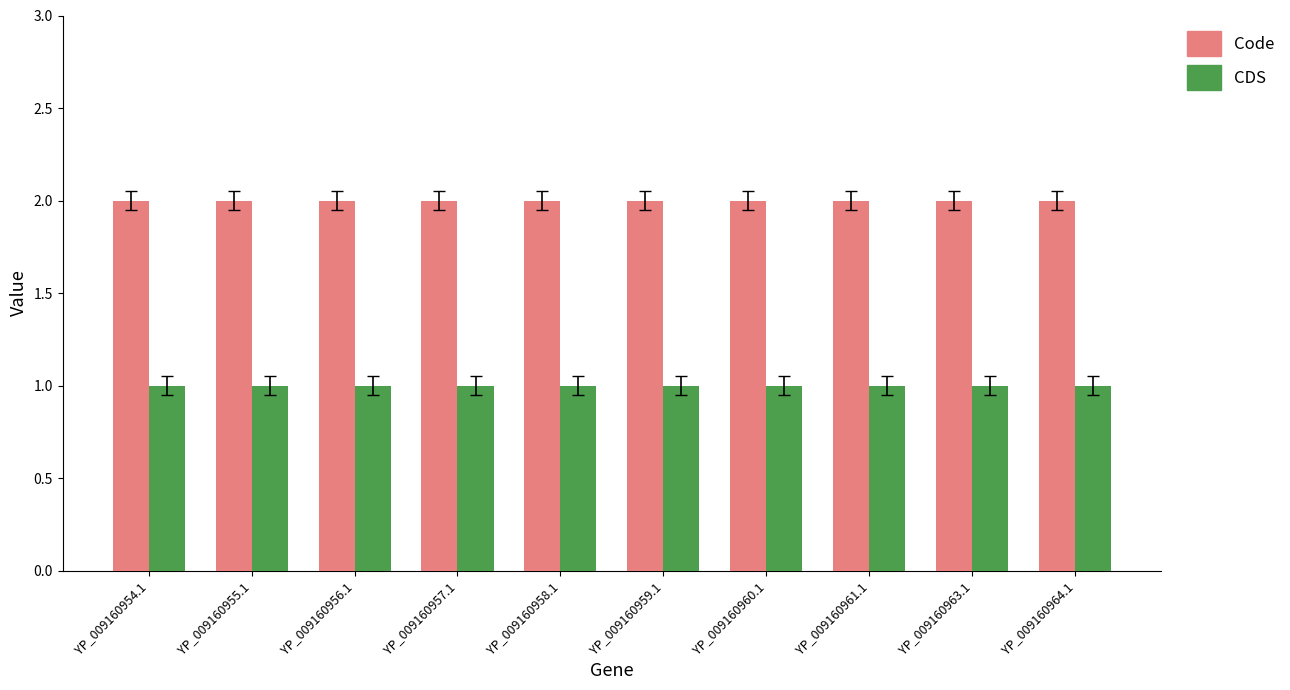

Rank the series at YP_009160963.1 from highest to lowest value.

Code, CDS